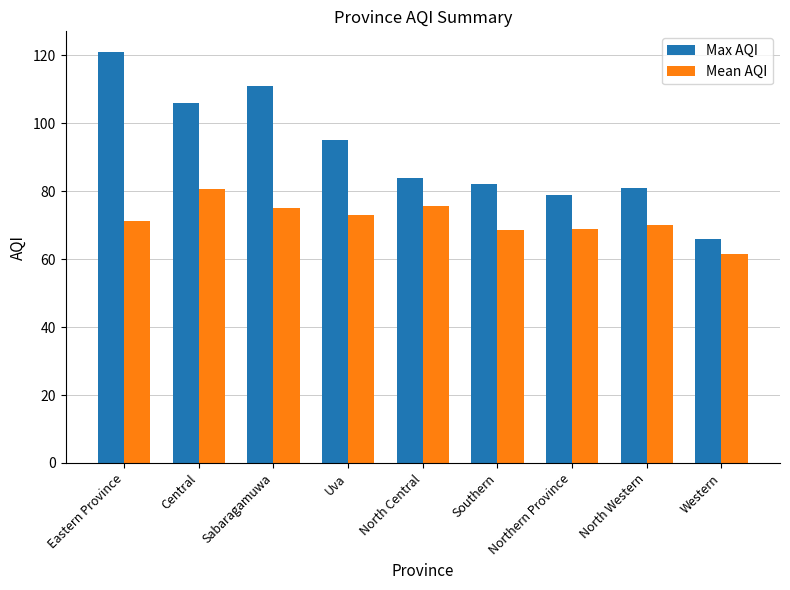

At which category is the sum across all series the highest?

Eastern Province